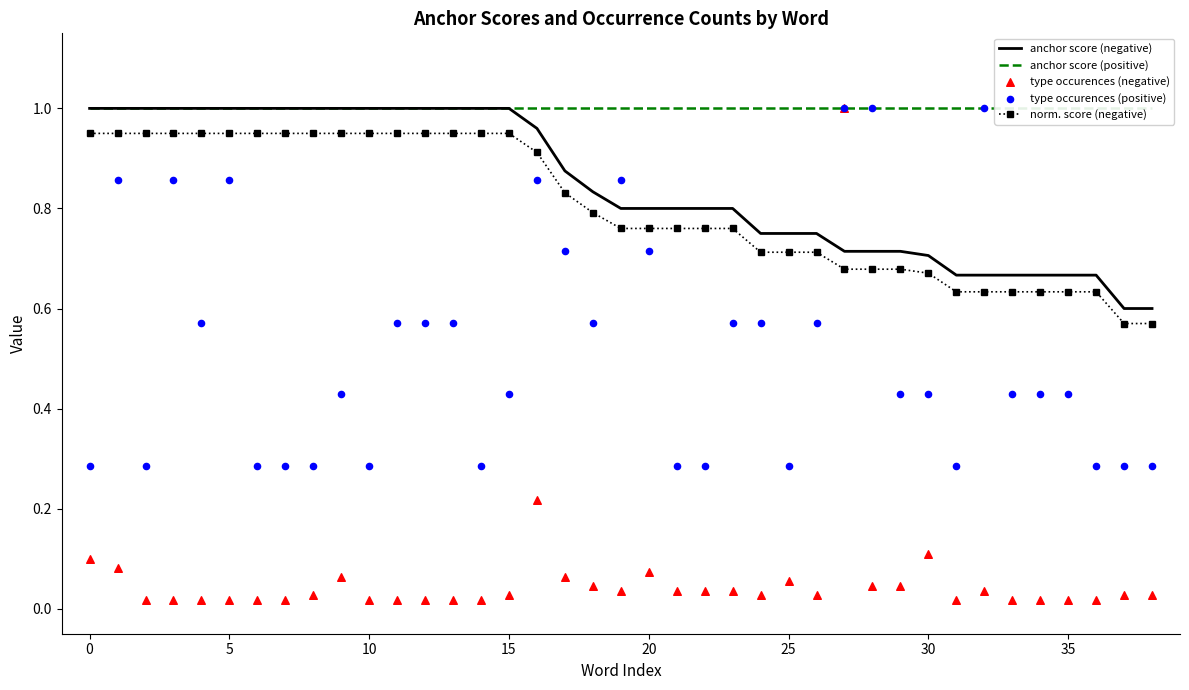

The anchor score (negative) series shows 1.0 at 0. True or false?

True